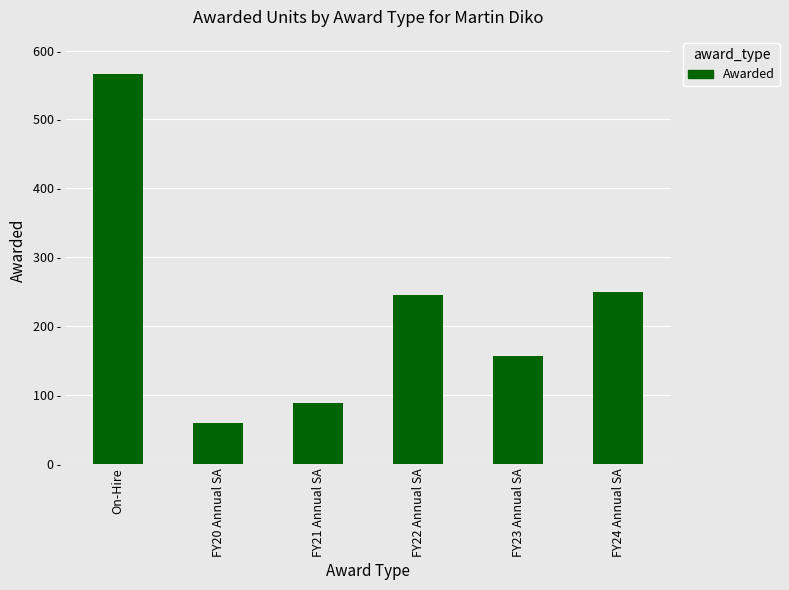

Rank the categories by value from lowest to highest.

FY20 Annual SA, FY21 Annual SA, FY23 Annual SA, FY22 Annual SA, FY24 Annual SA, On-Hire